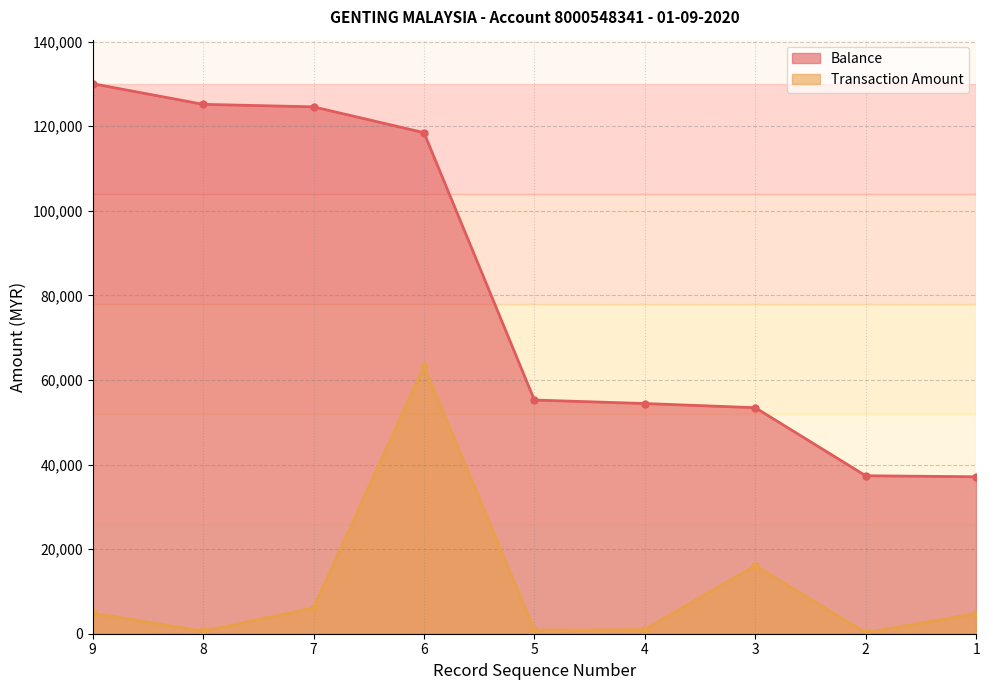

True or false: Balance and Transaction Amount intersect in this chart.

False